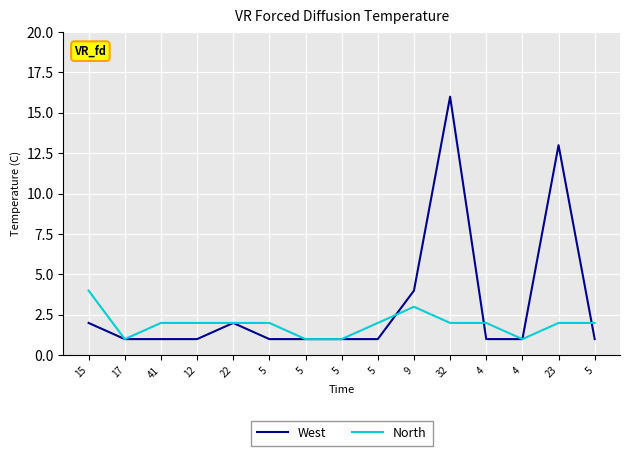

How many distinct data groups are displayed?

2